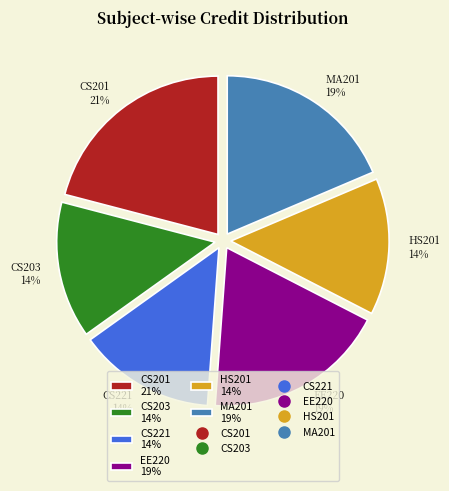

To the nearest percent, what is the difference between the largest and smallest slice percentages?

7%